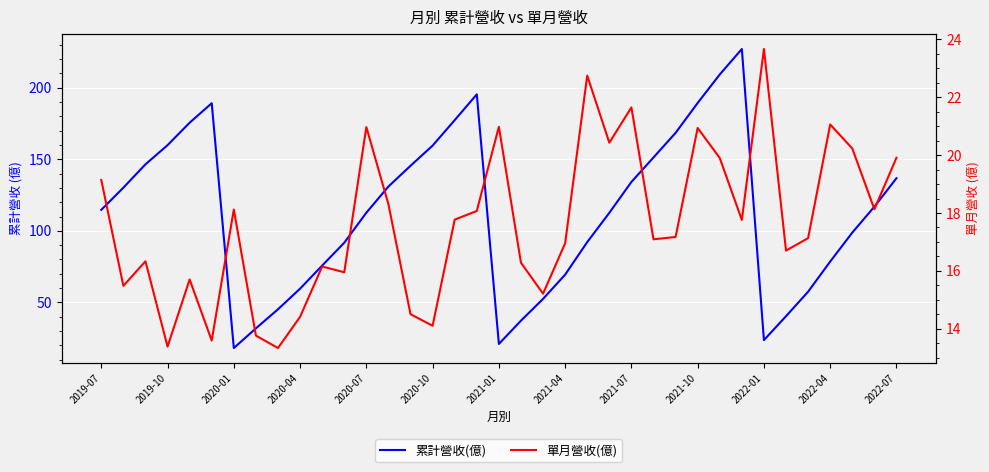

True or false: 累計營收(億) has more than 2 points higher than both neighbors.

True